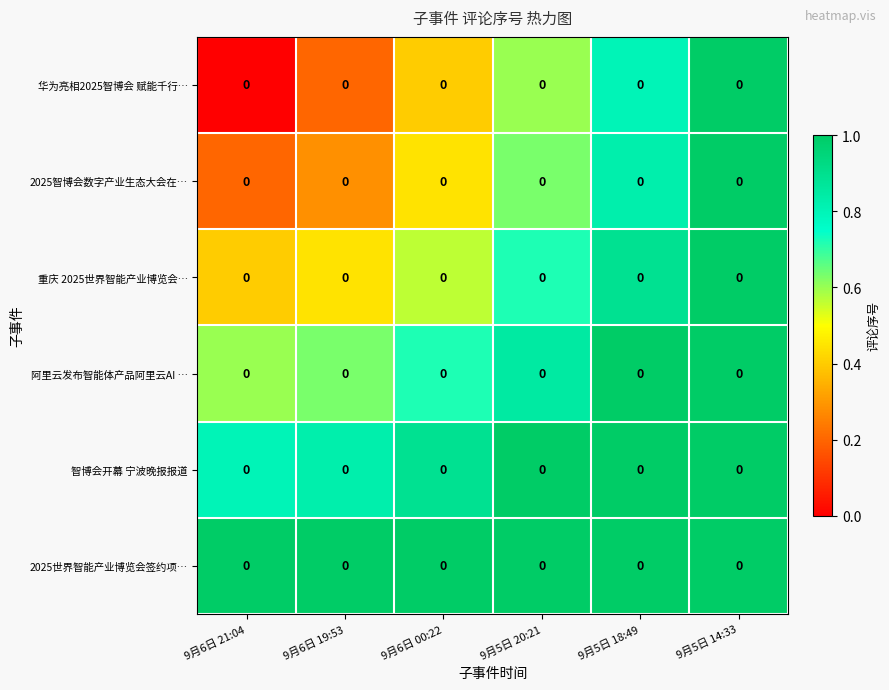

Between 9月6日 21:04 and 9月5日 18:49, which series saw the biggest shift?

华为亮相2025智博会 赋能千行…